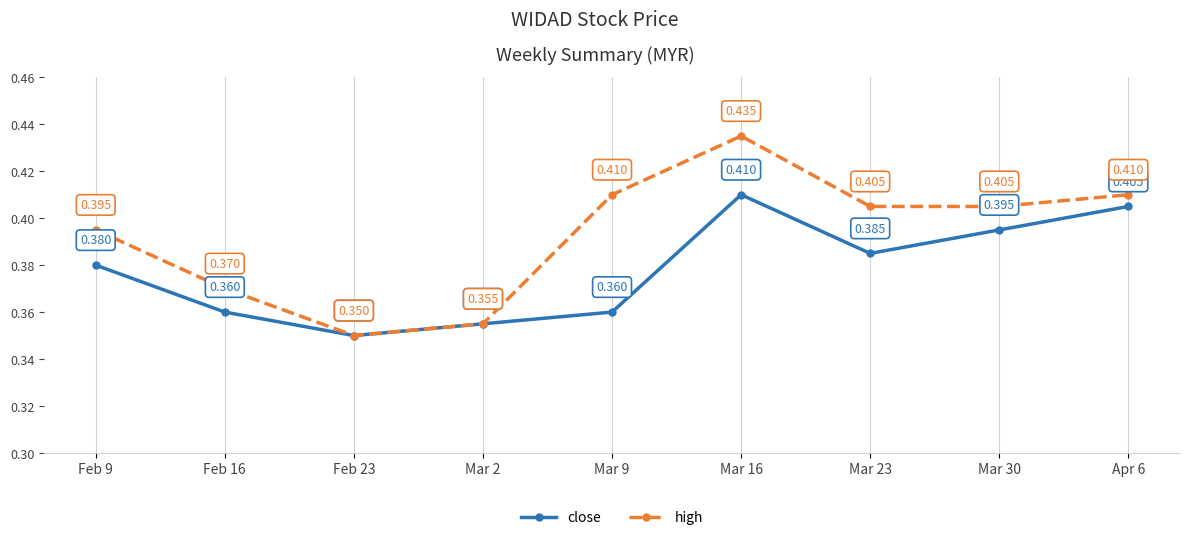

Which series has the widest spread of values?

high